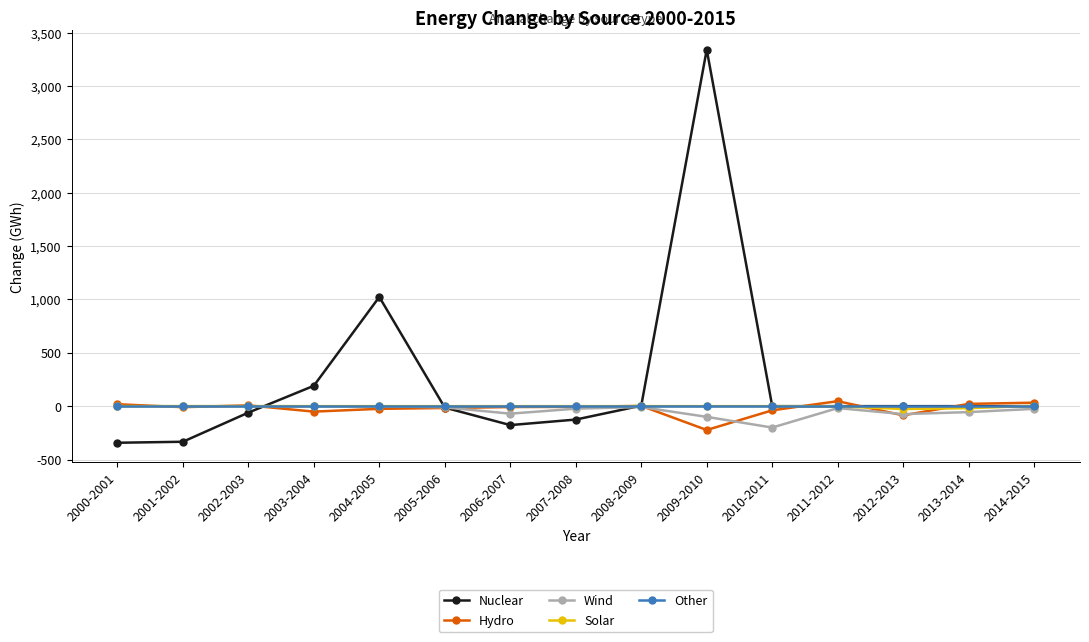

Is this an area chart (filled region under the line)?

No